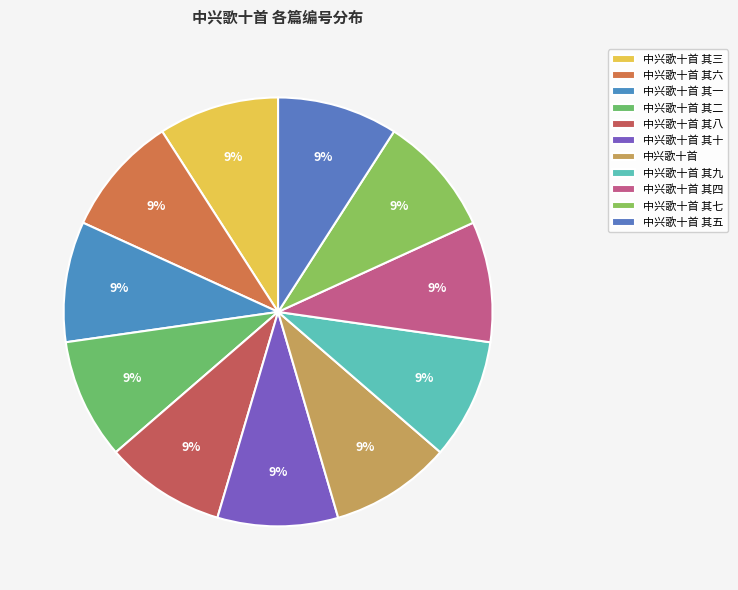

How many slices are in this pie chart?

11